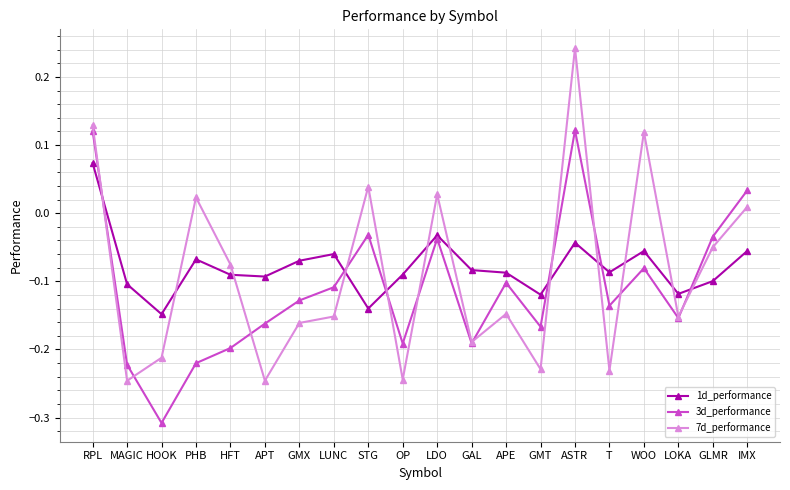

Where is the first local maximum for 3d_performance?

STG